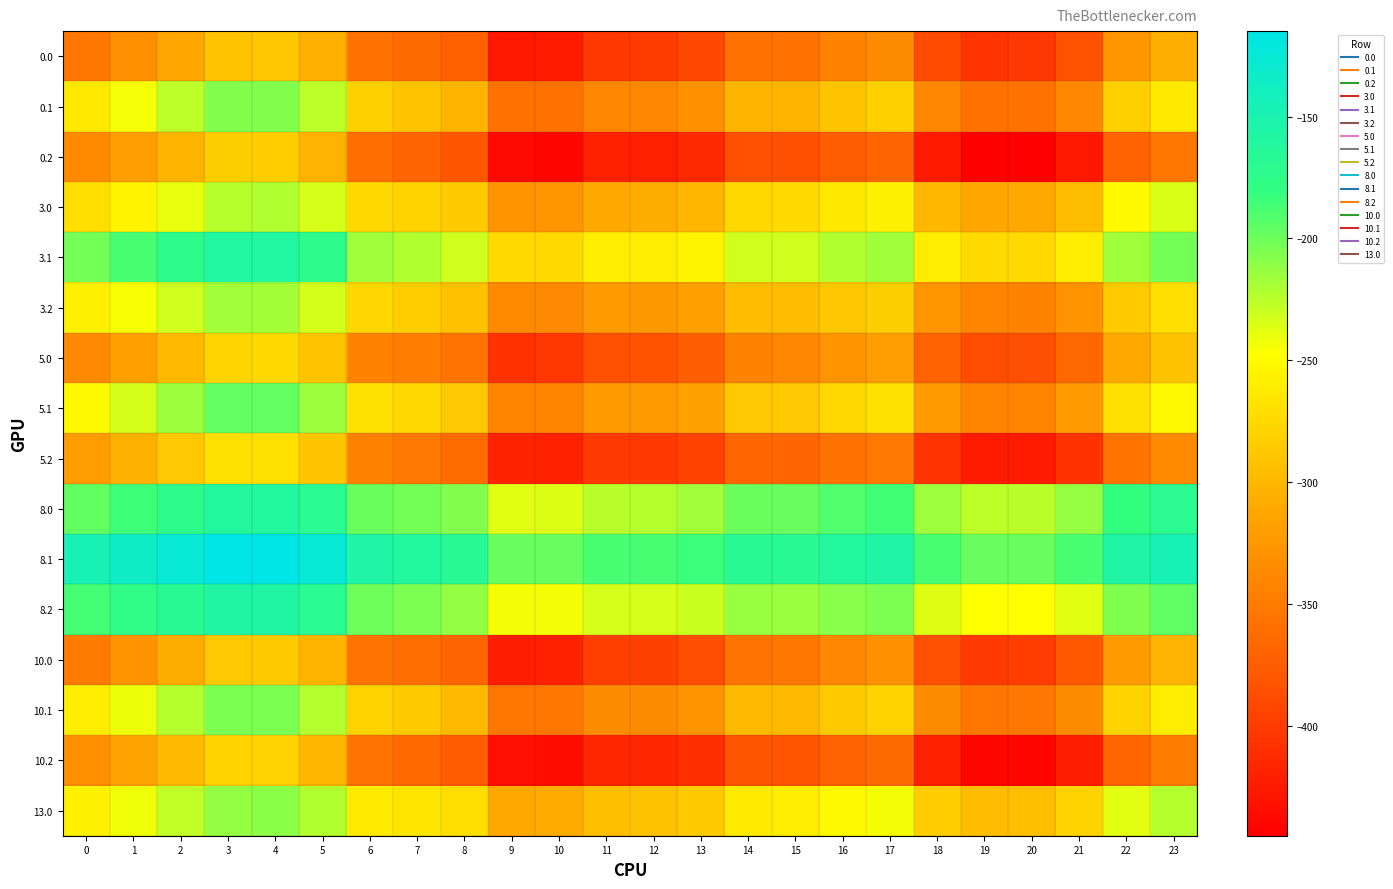

List the series in order of their peak value, highest first.

8.1, 8.2, 3.1, 8.0, 5.1, 10.1, 0.1, 13.0, 3.2, 3.0, 5.2, 5.0, 10.2, 0.2, 10.0, 0.0